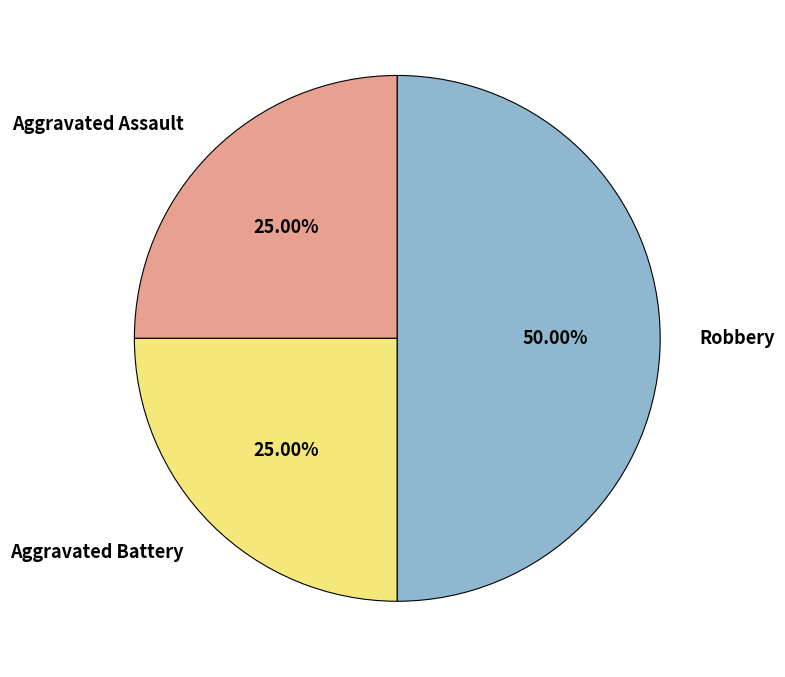

To the nearest percent, what is the difference between the largest and smallest slice percentages?

25%